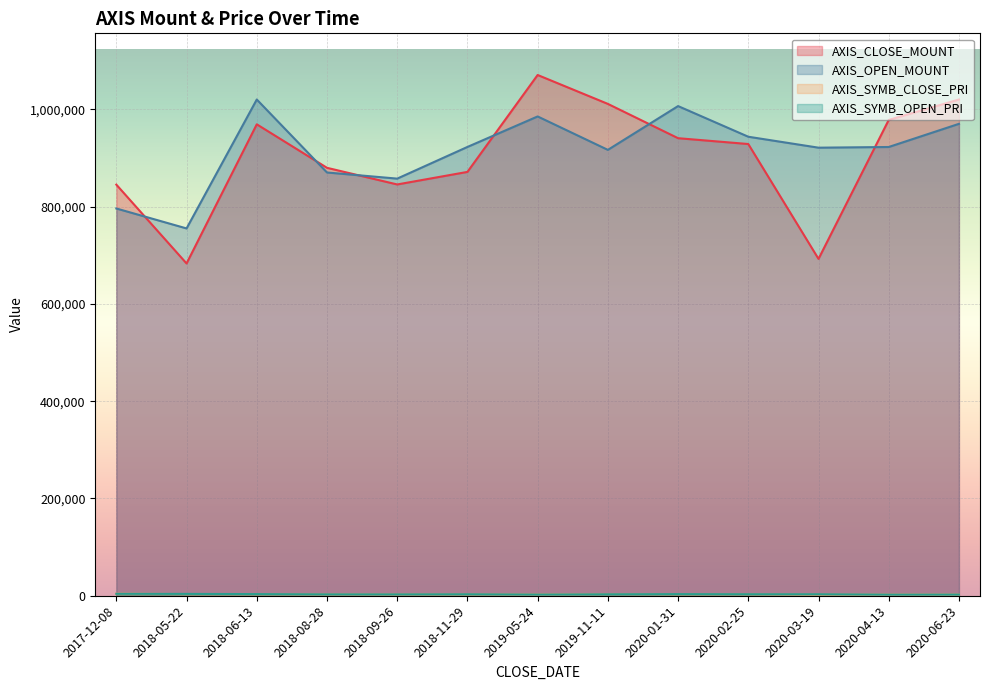

True or false: AXIS_SYMB_CLOSE_PRI and AXIS_OPEN_MOUNT cross at least once.

False